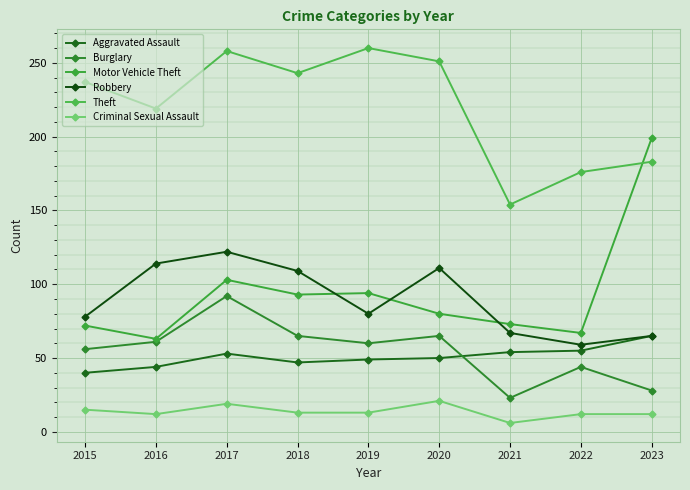

Which category has the lowest value in the Aggravated Assault series?

2015